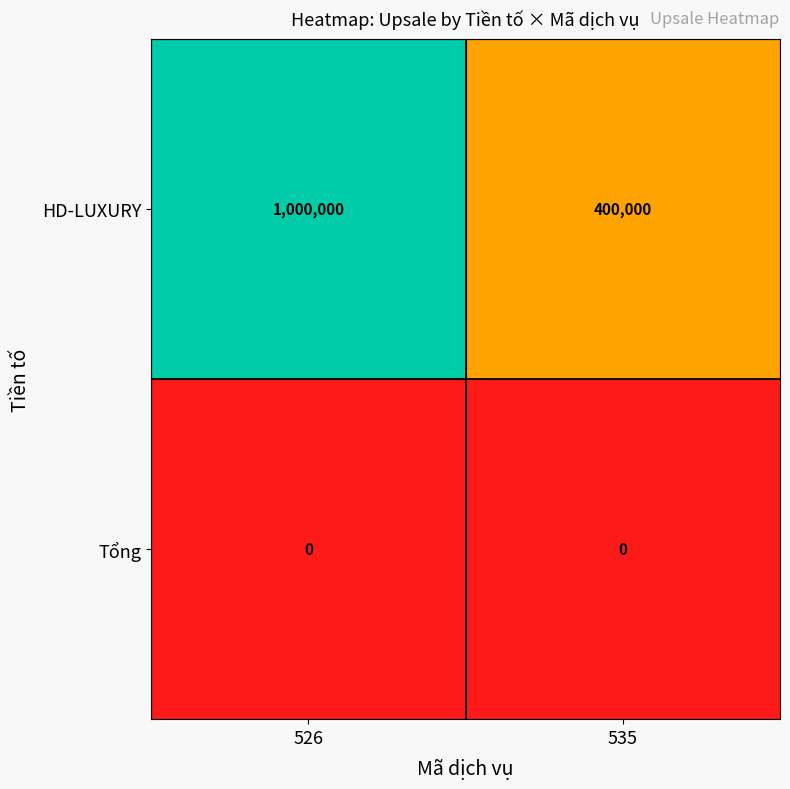

What is the total value across all series at 535?

400000